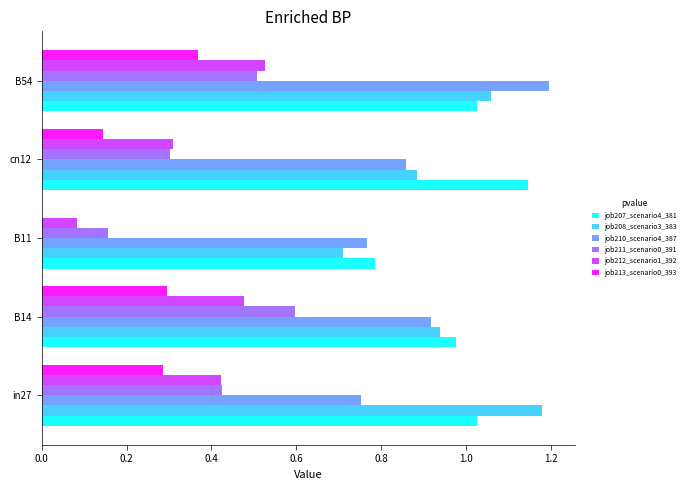

Which category has the highest value in the job210_scenario4_387 series?

B54